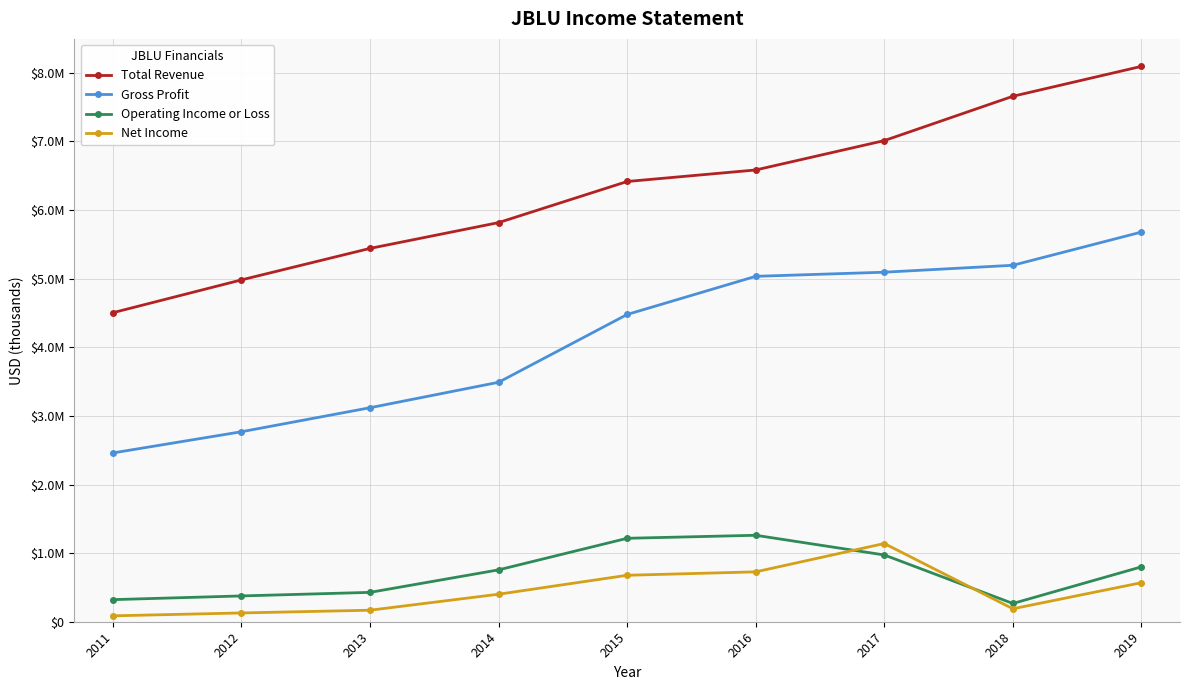

List the series in order of their peak value, highest first.

Total Revenue, Gross Profit, Operating Income or Loss, Net Income